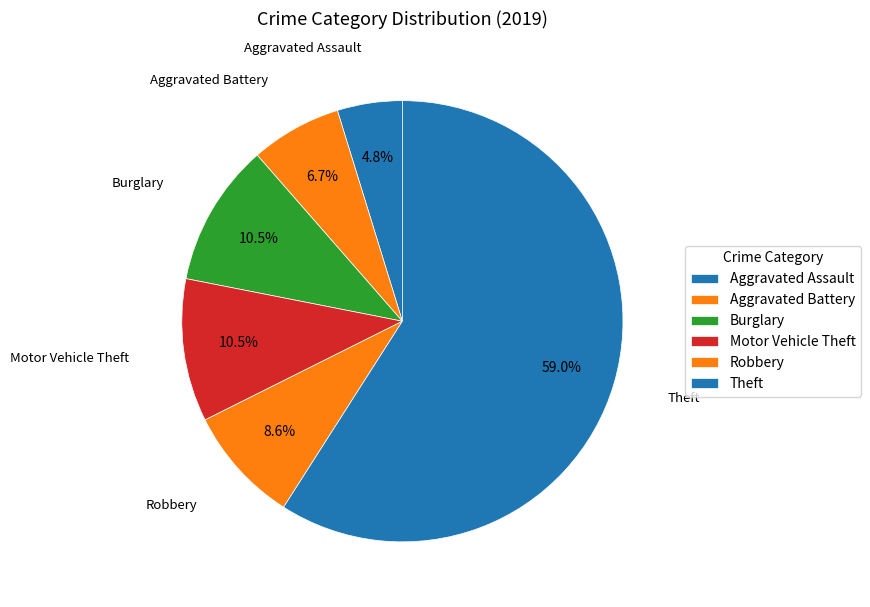

To the nearest percent, what is the combined percentage of Aggravated Assault and Burglary?

15%